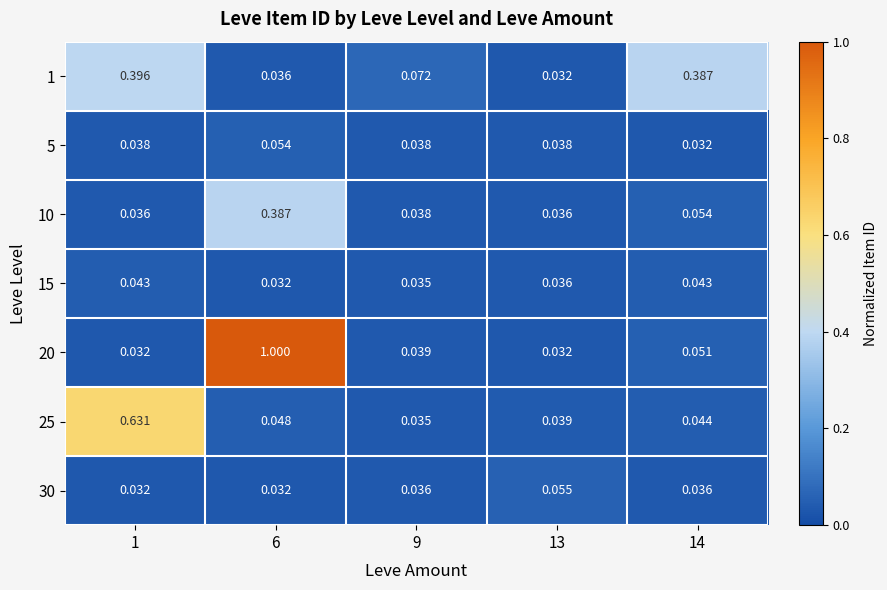

What is the total value across all series at 13?

0.3